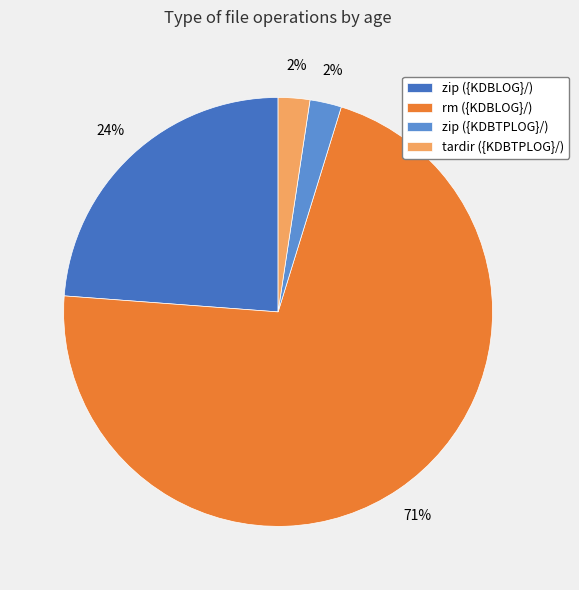

To the nearest percent, what is the average slice percentage?

25%